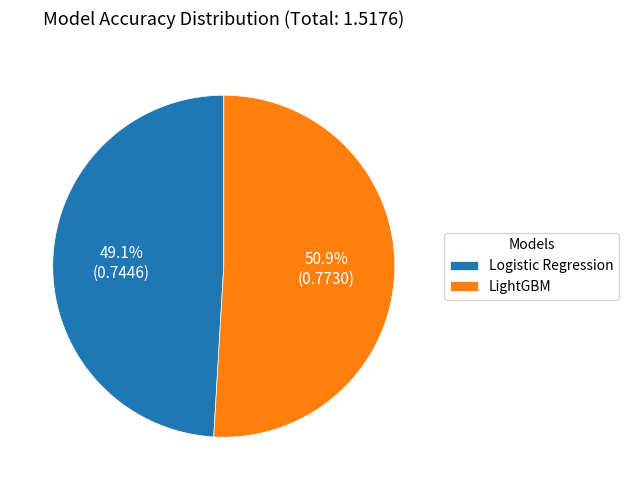

The LightGBM slice represents 62% of the pie. True or false?

False